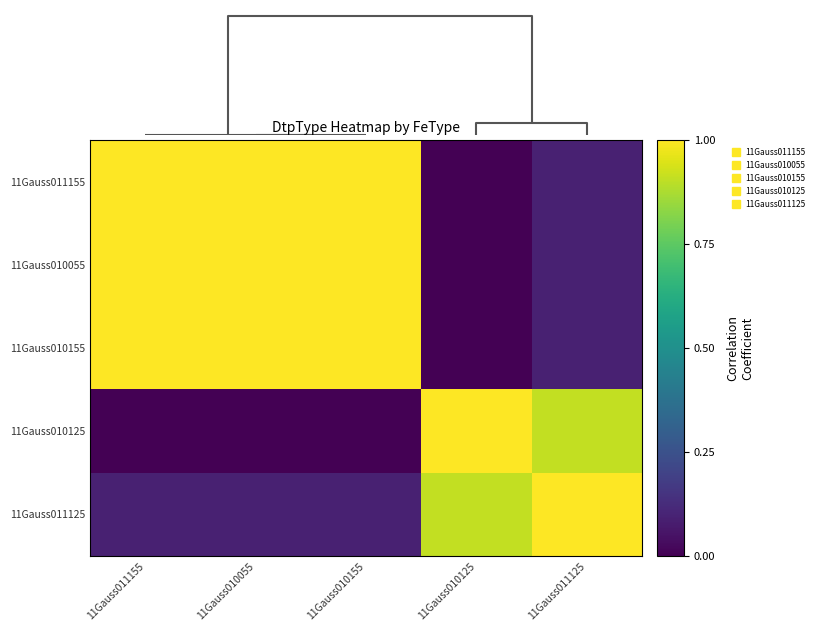

At which category is the sum across all series the highest?

11Gauss010055